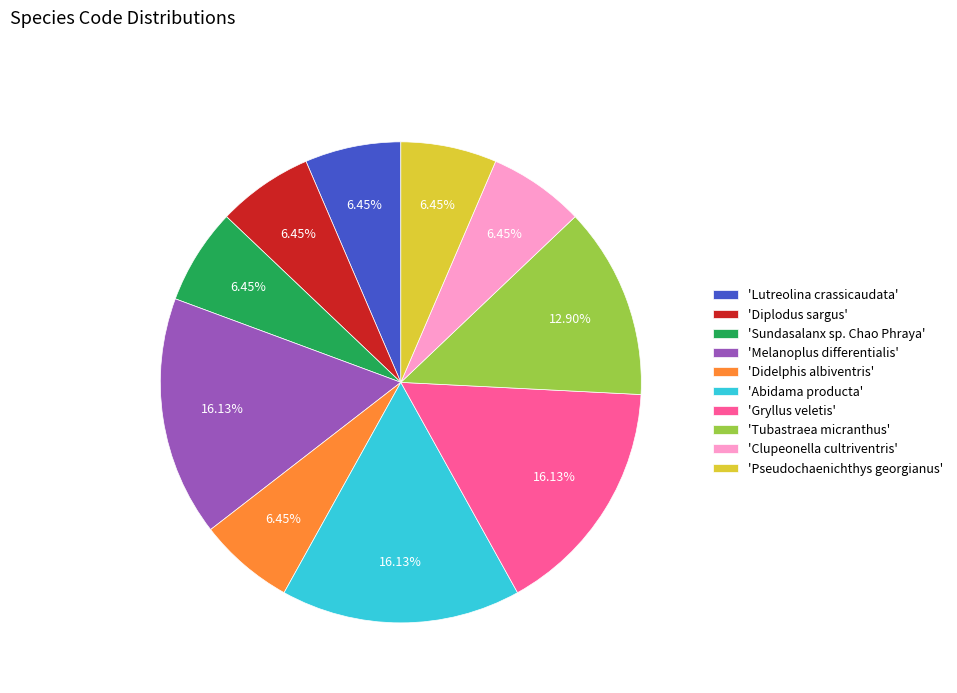

Count the number of slices in the pie.

10